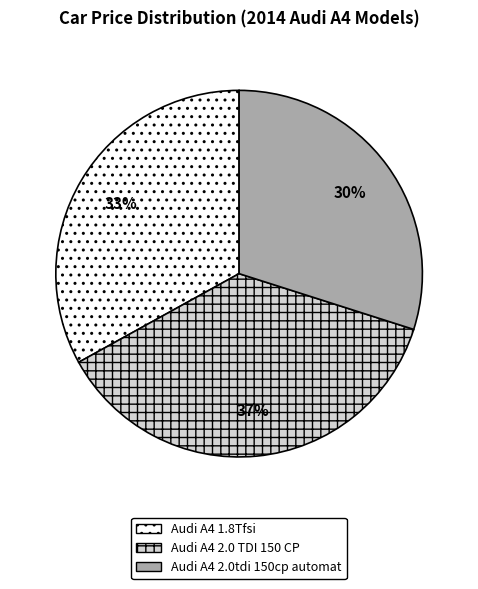

Is there any slice that represents more than half of the pie?

No